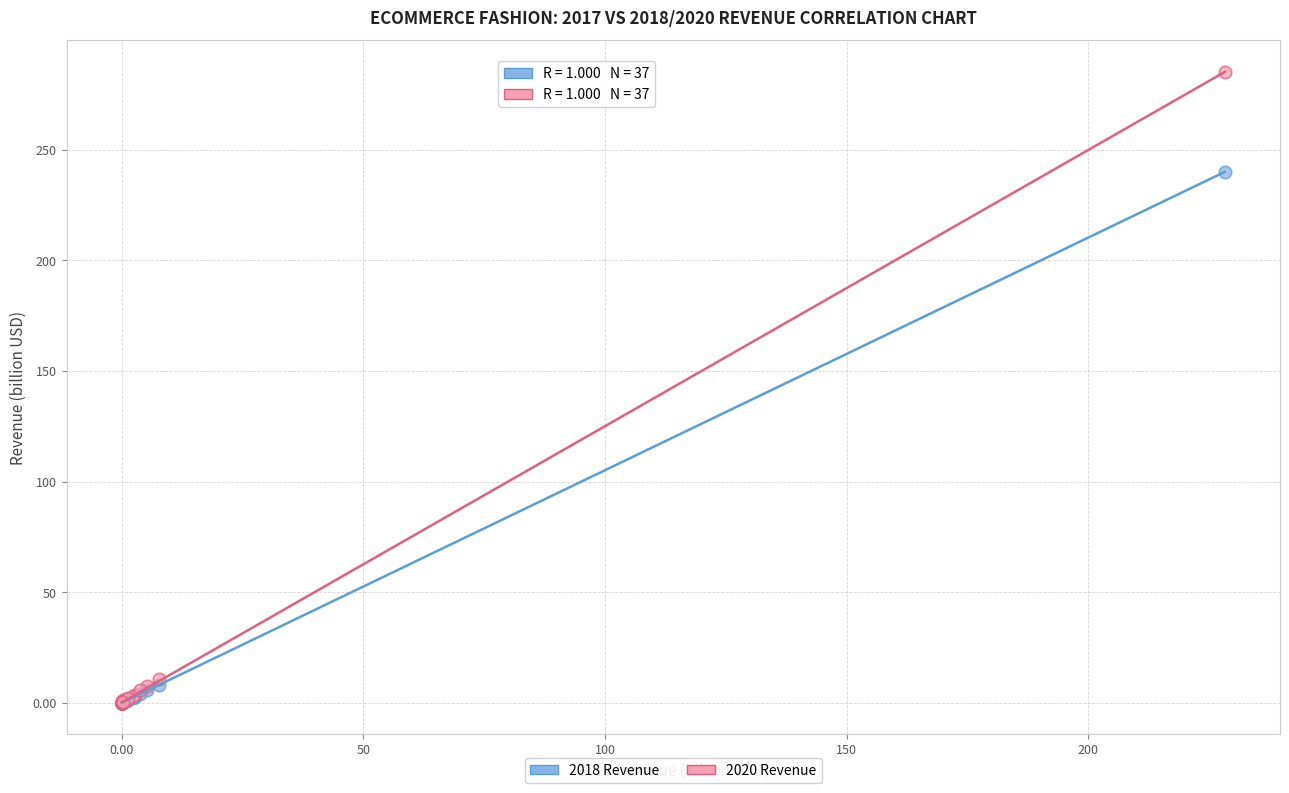

Which series contains the highest Y value?

2020 Revenue